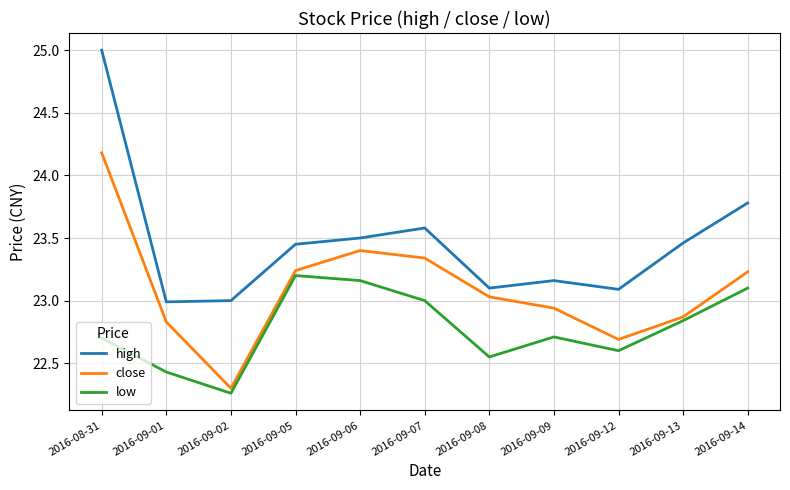

What is the sum of the low values at 2016-09-01 and 2016-09-05?

45.6